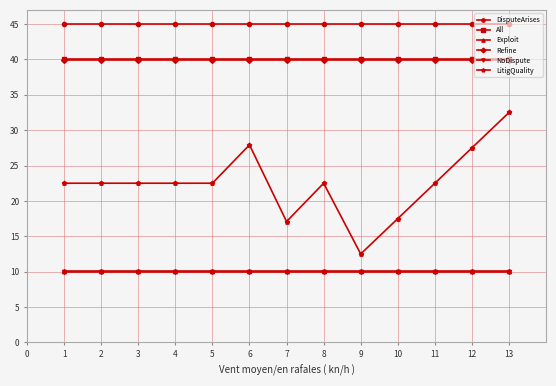

What is the value of the All point at the 12th from the left?

40.0